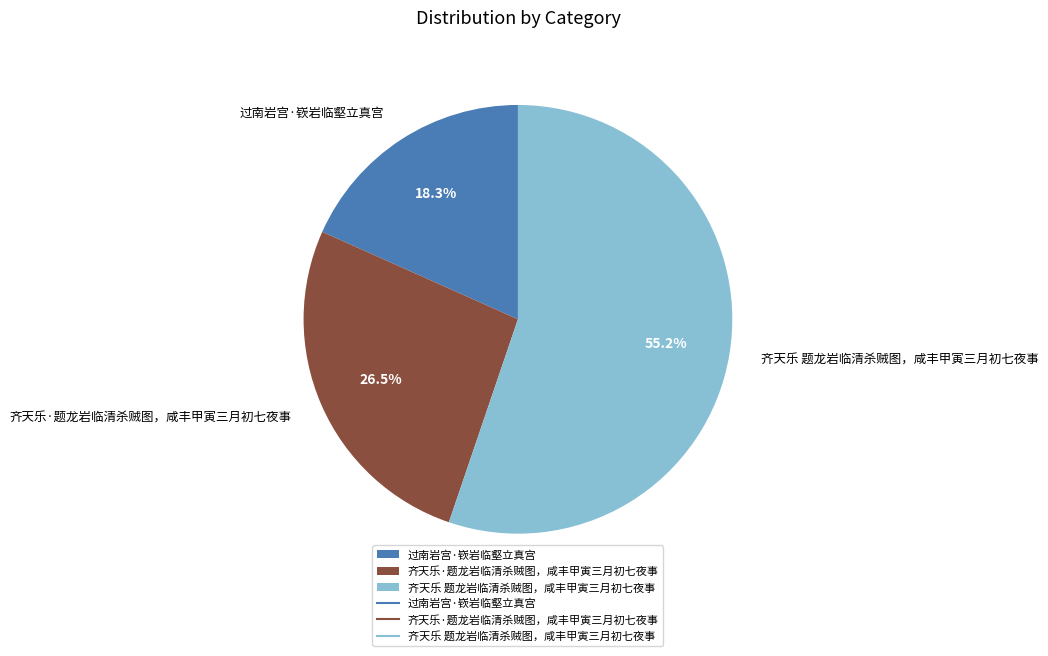

To the nearest percent, what is the average slice percentage?

33%